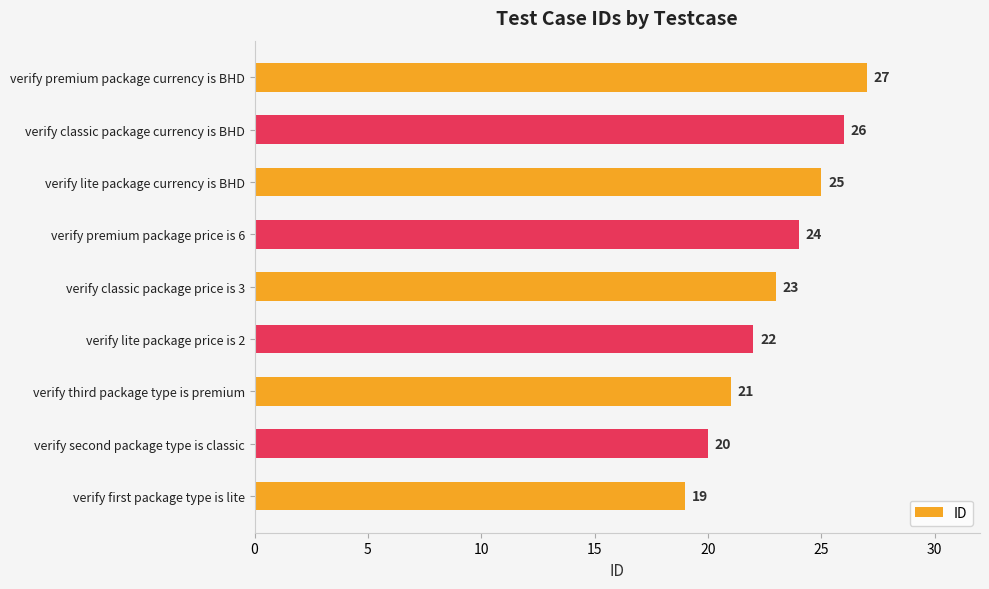

Reading top to bottom, what are all the values shown in this chart?

verify premium package currency is BHD=27	verify classic package currency is BHD=26	verify lite package currency is BHD=25	verify premium package price is 6=24	verify classic package price is 3=23	verify lite package price is 2=22	verify third package type is premium=21	verify second package type is classic=20	verify first package type is lite=19